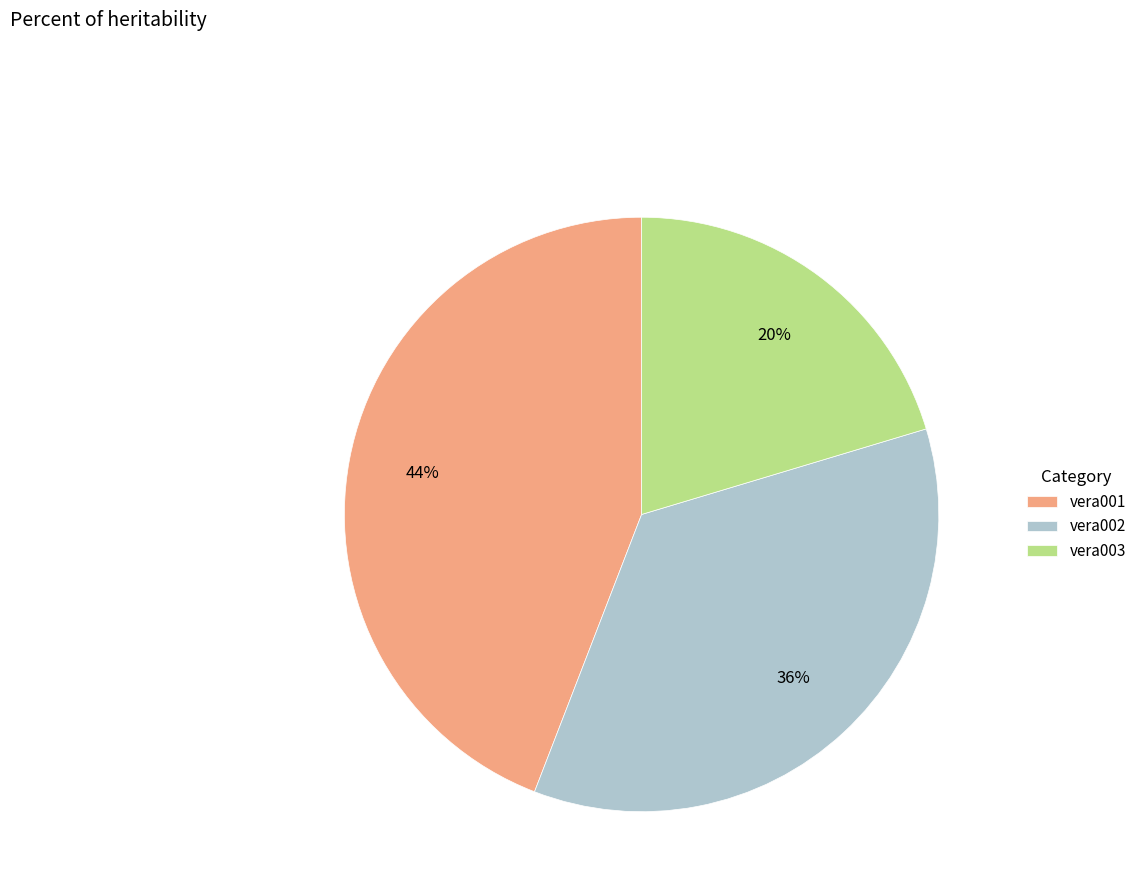

Count the number of slices in the pie.

3